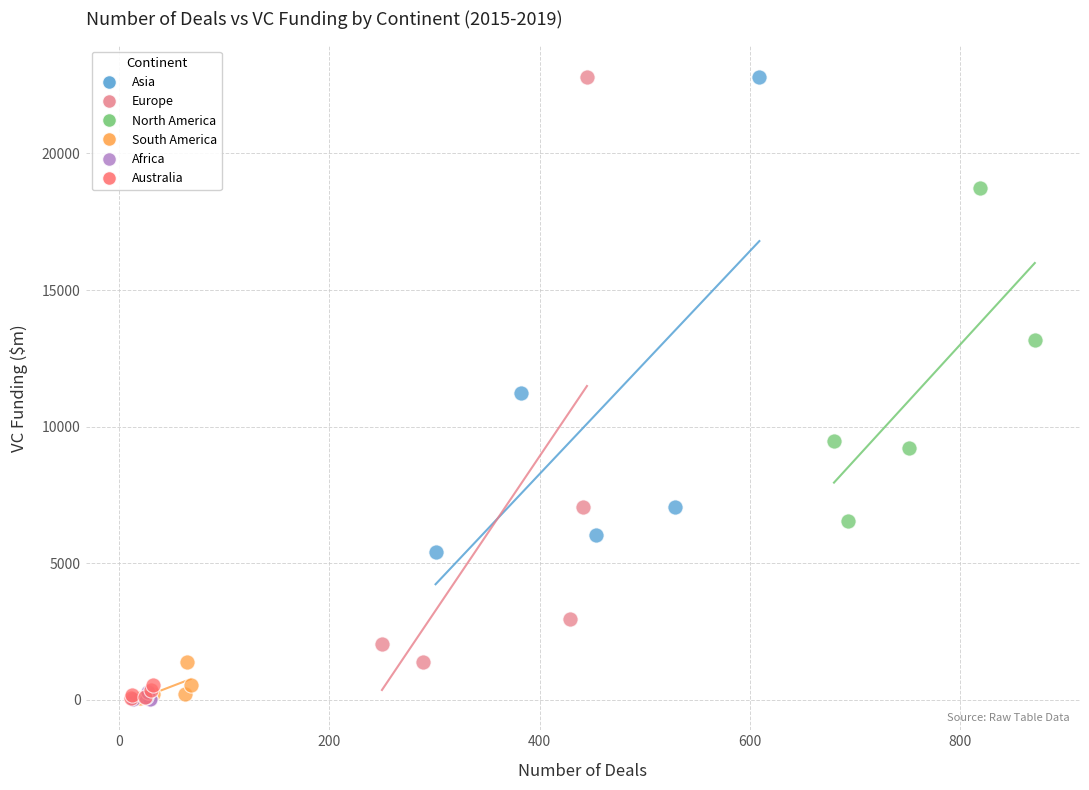

Which series has the largest Y range (max minus min)?

Europe